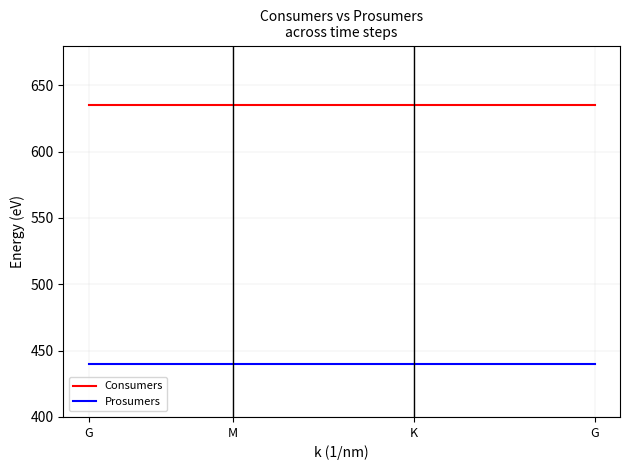

Rank the series by their maximum value, from highest to lowest.

Consumers, Prosumers